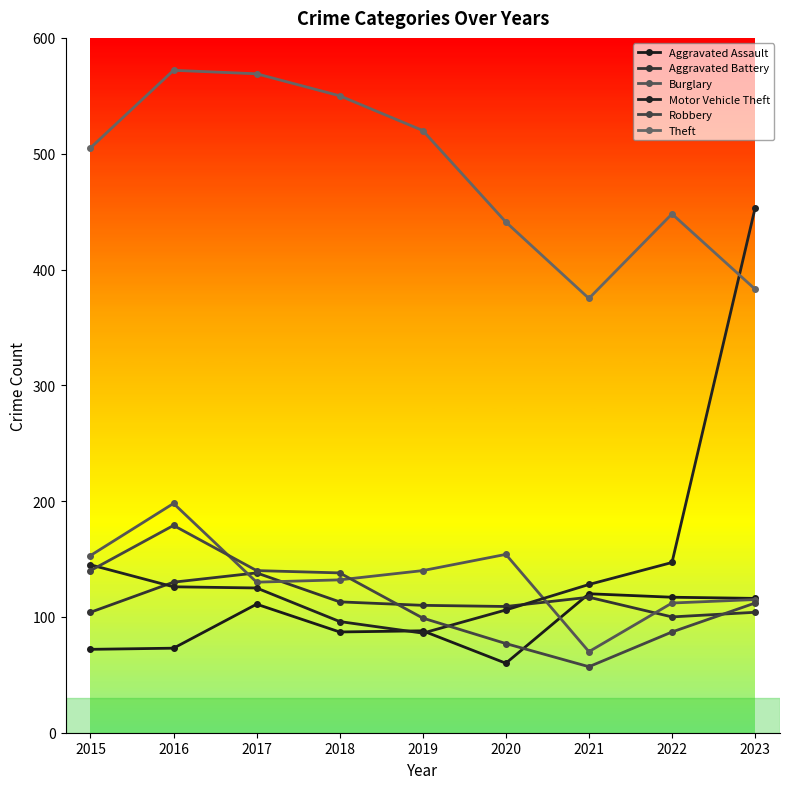

What is the sum of all Motor Vehicle Theft values?

1412